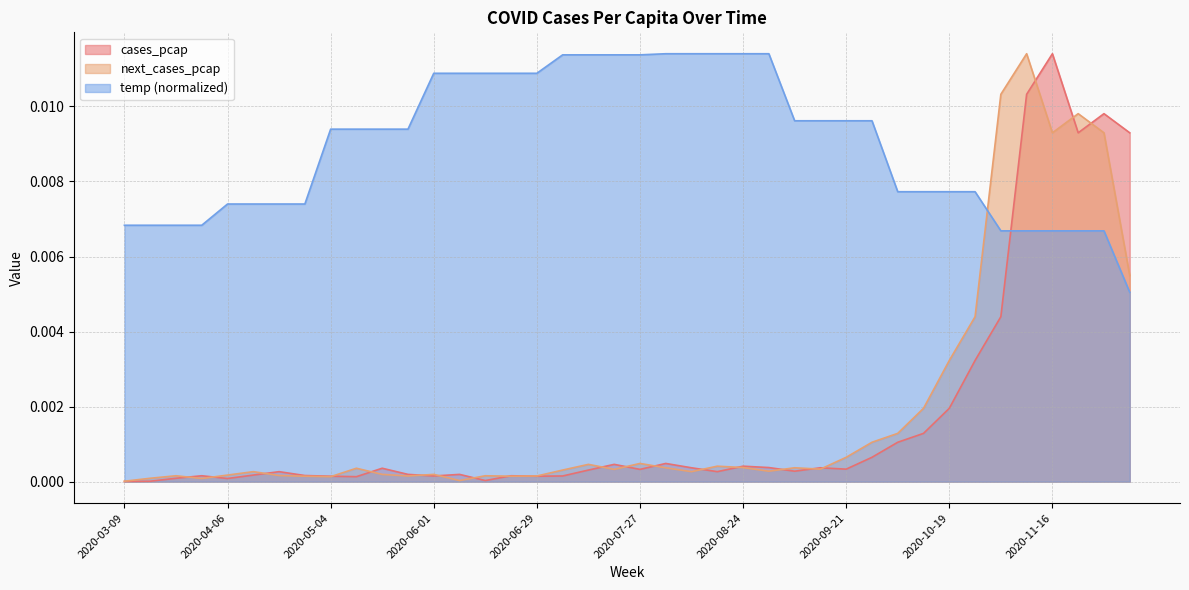

What is the label of the 21st point from the left?

2020-07-27